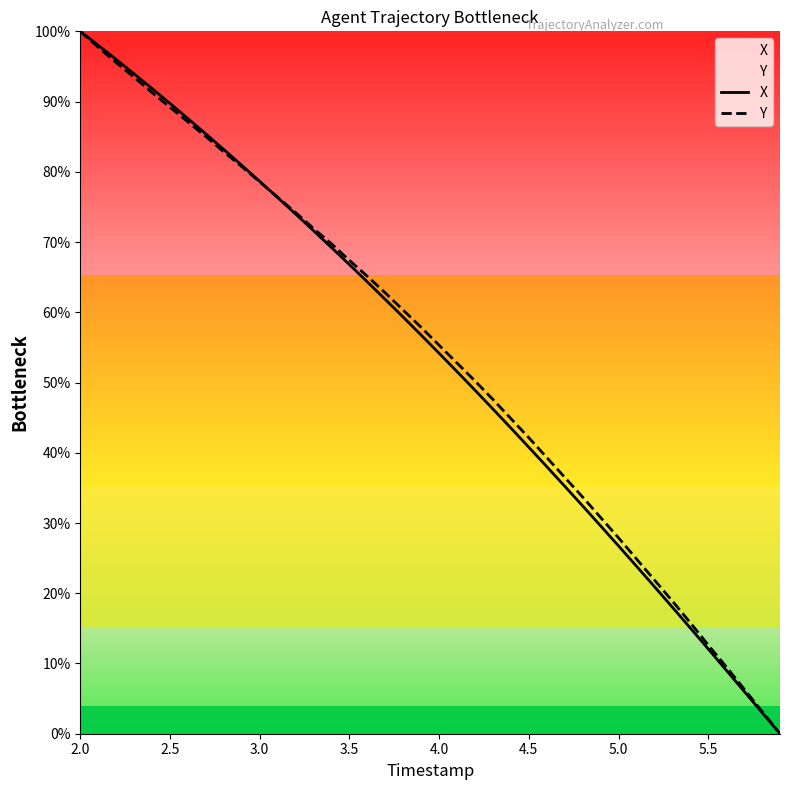

How many values in the X series are below 56?

20